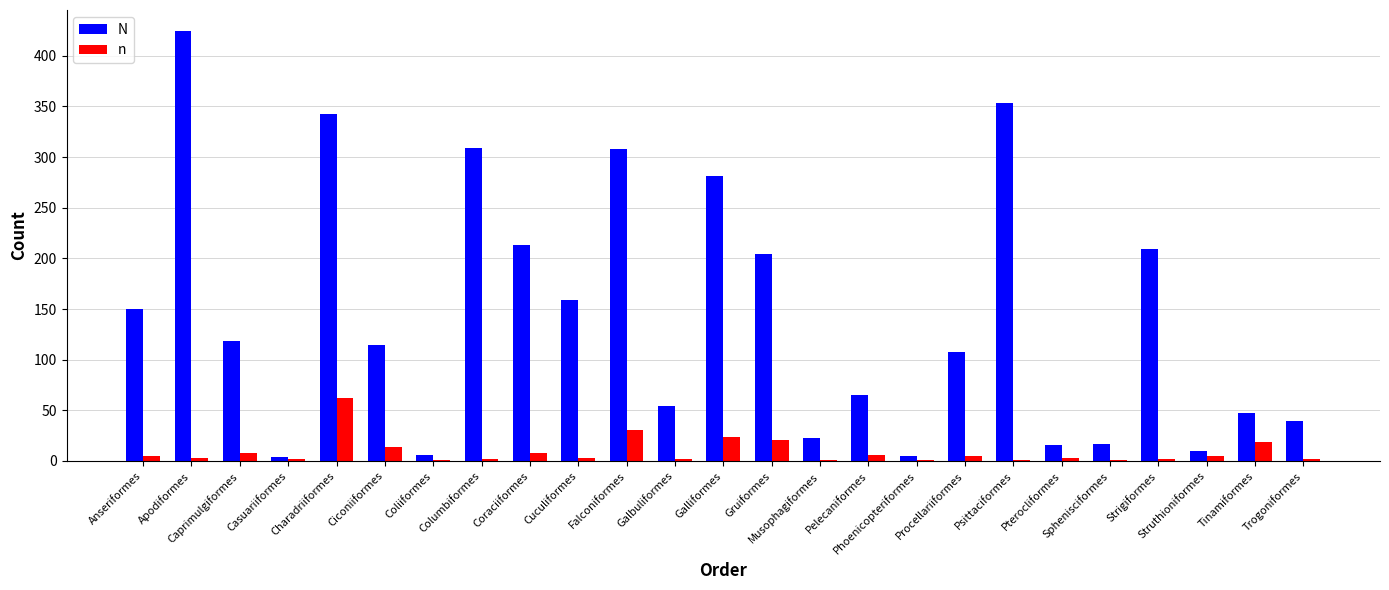

How many data points does each series have?

25